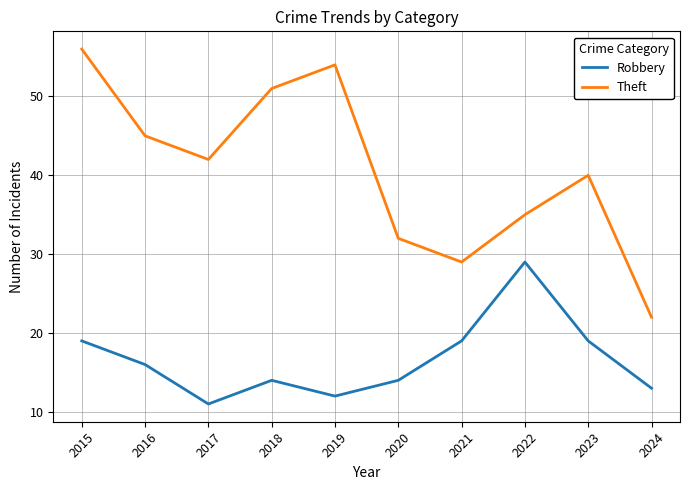

What is the difference between the second highest and minimum values in the Robbery series?

8